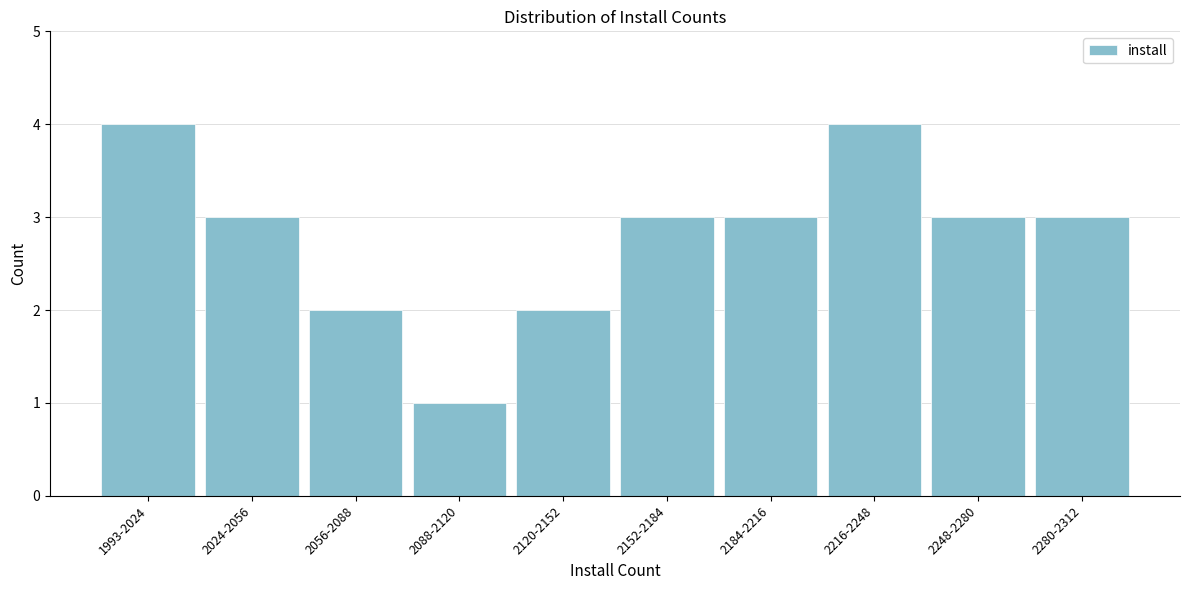

Reading left to right, what are all the values shown in this chart?

4	3	2	1	2	3	3	4	3	3